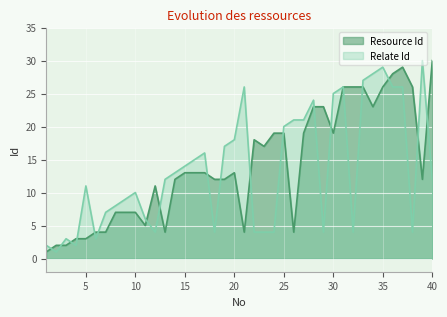

Rank the series by their maximum value, from lowest to highest.

Resource Id, Relate Id